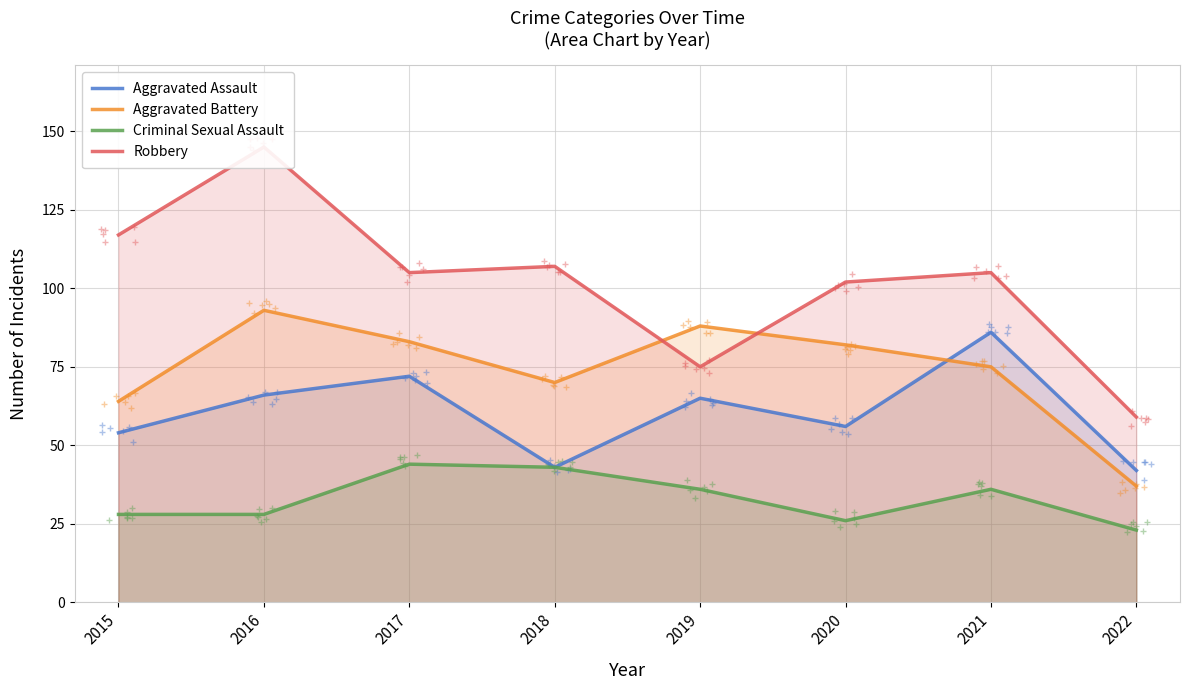

How many data points in Aggravated Assault are above 65?

3